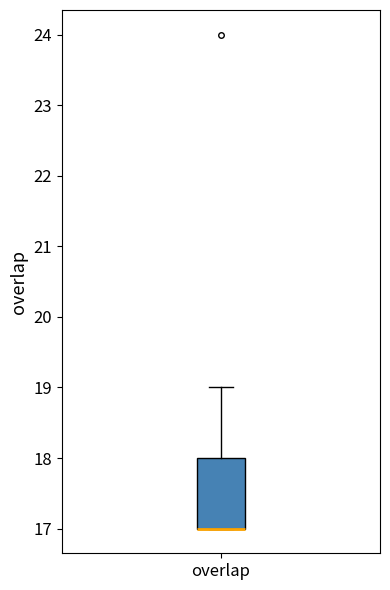

Read this box plot against the y-axis: the position of the median line, the range covered by the box, and the ends of both whiskers. The values are not printed on the chart, so give them approximately, as read against the axis.

median 17 (drawn on the box's lower edge), box 17 to 18, whiskers 17 to 19